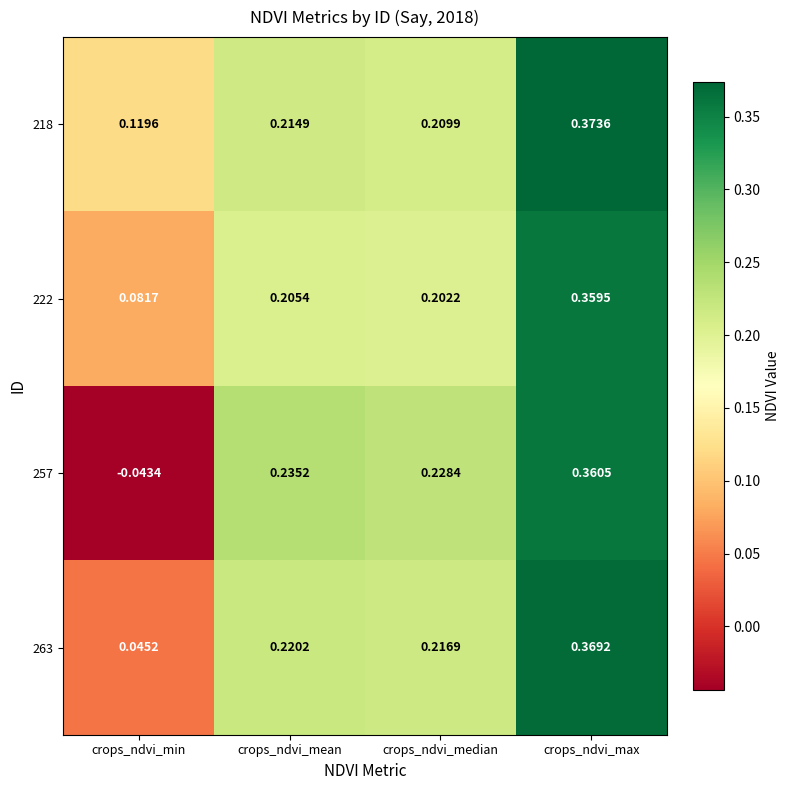

Rank the series at crops_ndvi_median from highest to lowest value.

257, 263, 218, 222